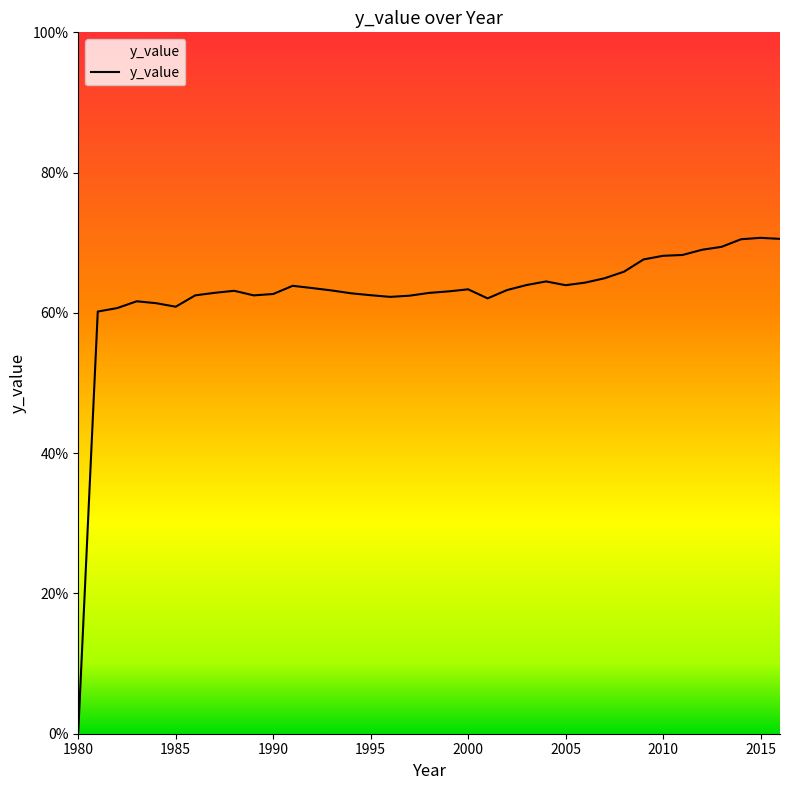

What is the difference between the maximum and minimum values?

70.4